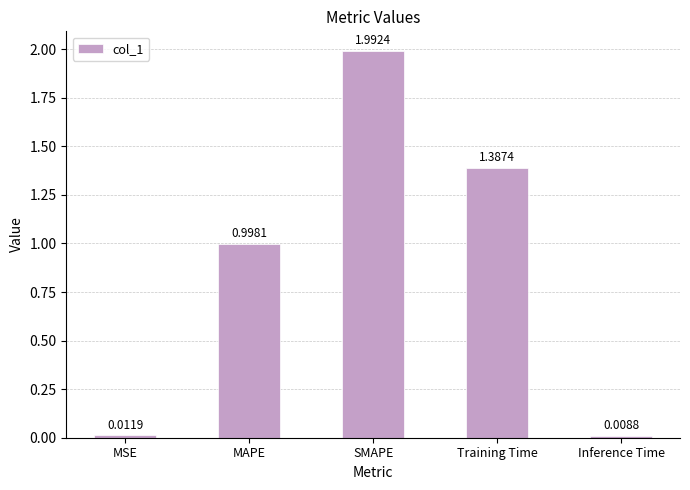

At which category does the chart reach its peak across all series?

SMAPE